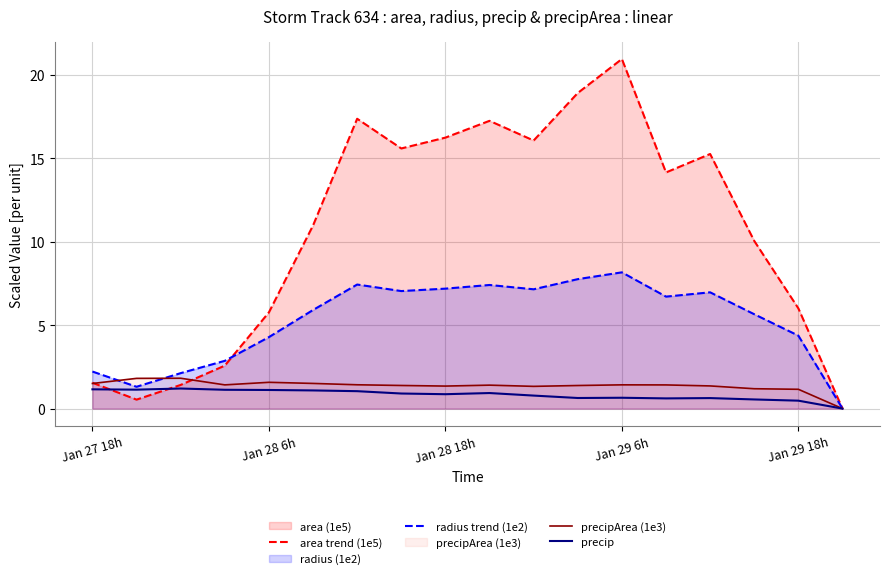

Reading left to right, list all the values displayed in this chart.

area trend (1e5): 1.6	0.5	1.4	2.6	5.8	11.0	17.4	15.6	16.2	17.2	16.1	18.9	21.0	14.2	15.3	10.1	6.0	0.0
radius trend (1e2): 2.2	1.3	2.1	2.9	4.3	5.9	7.4	7.0	7.2	7.4	7.2	7.8	8.2	6.7	7.0	5.7	4.4	0.0
precipArea (1e3): 1.5	1.8	1.8	1.4	1.6	1.5	1.4	1.4	1.4	1.4	1.3	1.4	1.4	1.4	1.4	1.2	1.2	0.0
precip: 1.2	1.1	1.2	1.1	1.1	1.1	1.0	0.9	0.9	0.9	0.8	0.6	0.7	0.6	0.6	0.5	0.5	0.0